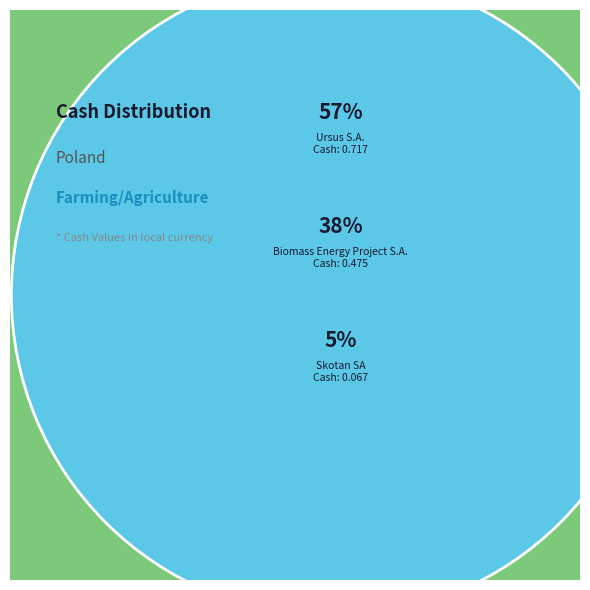

To the nearest percent, what is the difference between the largest and smallest slice percentages?

52%